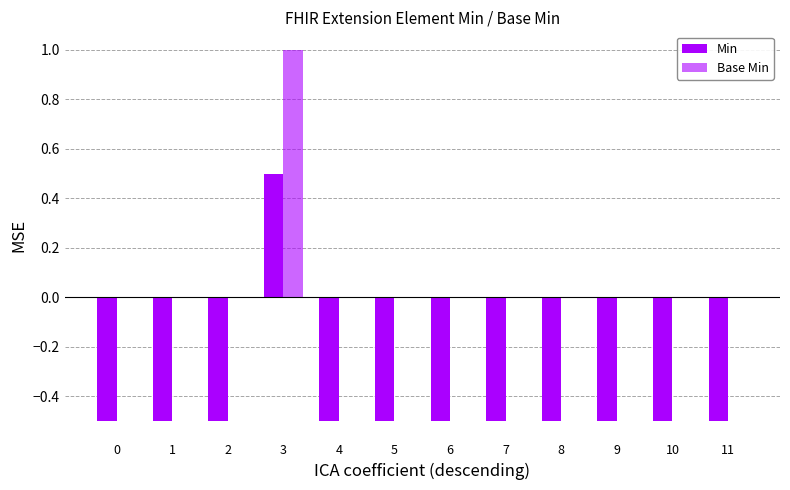

How many Base Min values are between 0 and 1?

12